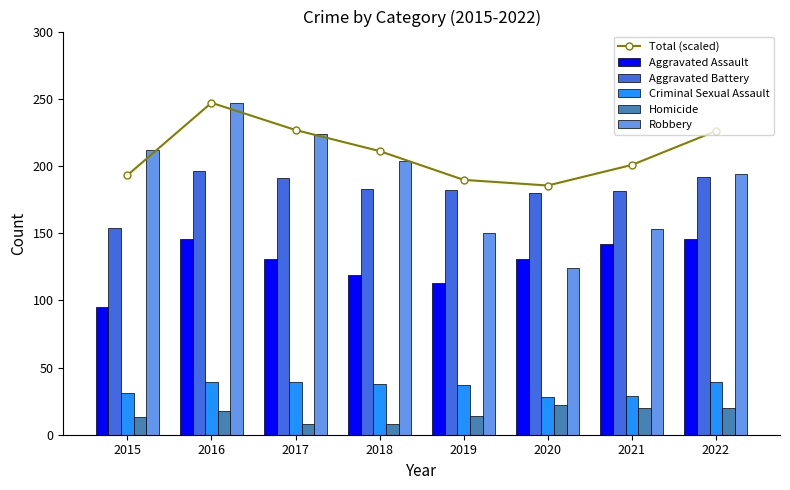

Which series changed the most between 2016 and 2020?

Robbery